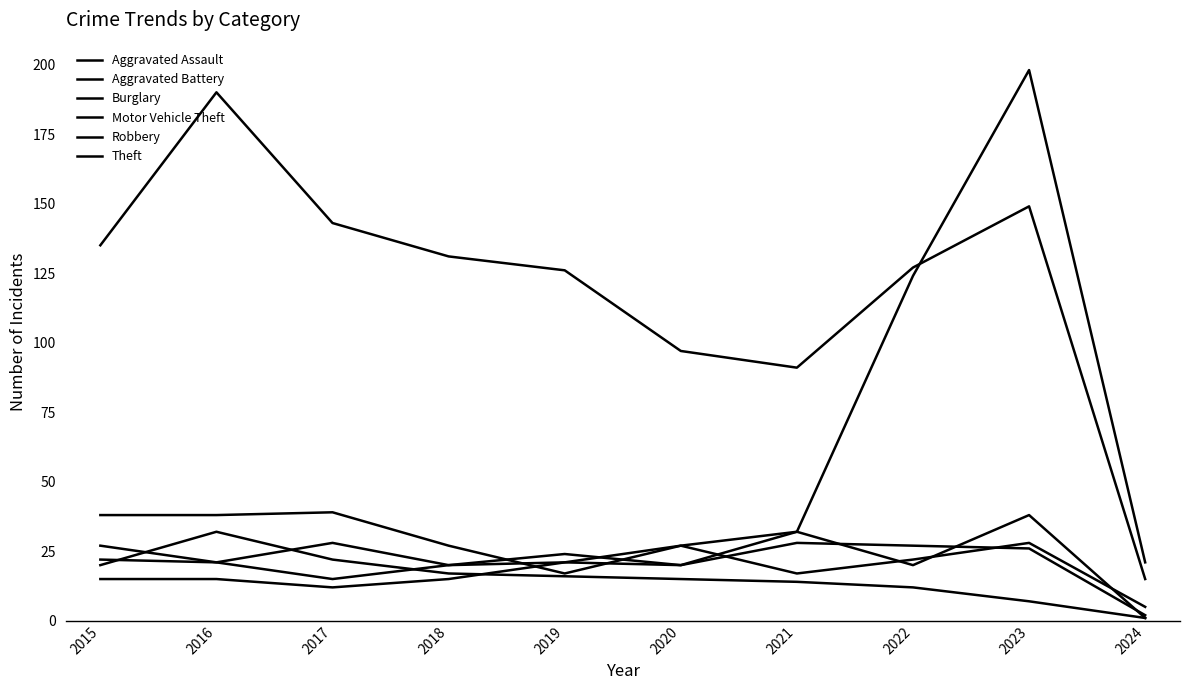

How many lines are shown in the chart?

6